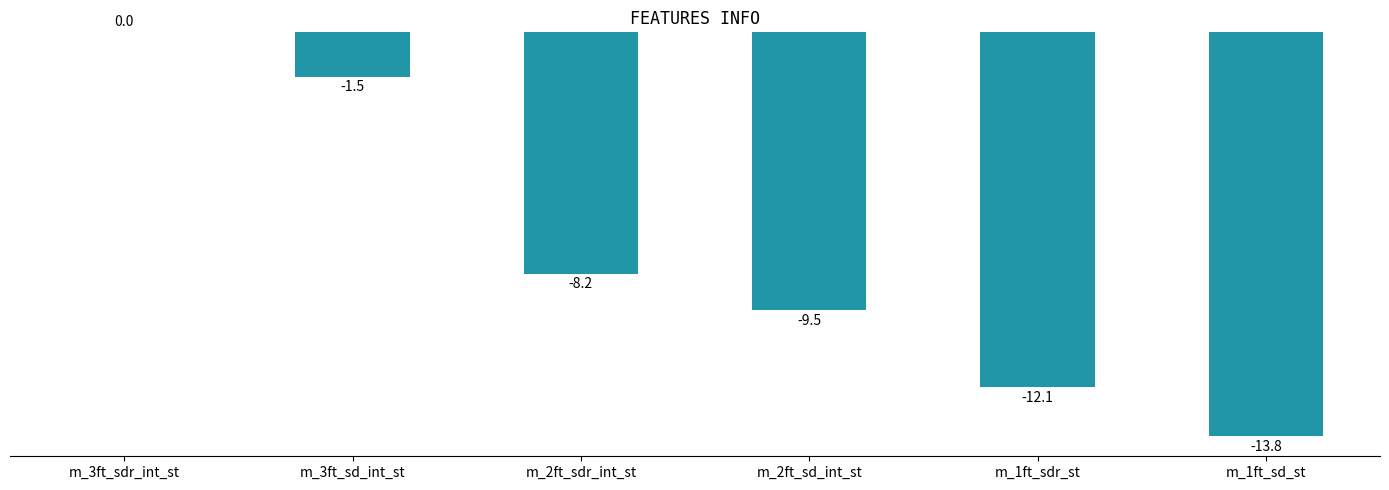

Where is the data nearest to the value -6?

m_2ft_sdr_int_st